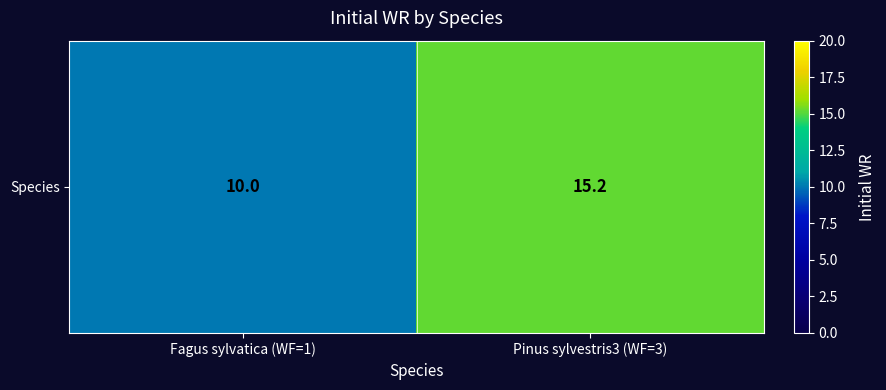

What is the difference between the values at Fagus sylvatica (WF=1) and Pinus sylvestris3 (WF=3)?

5.2